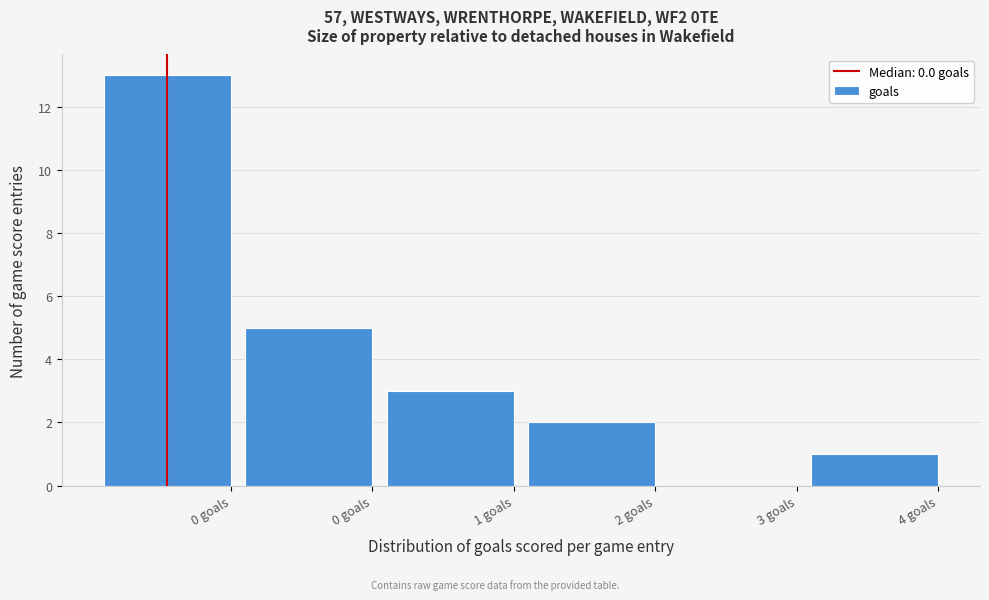

How many positive values are there?

5